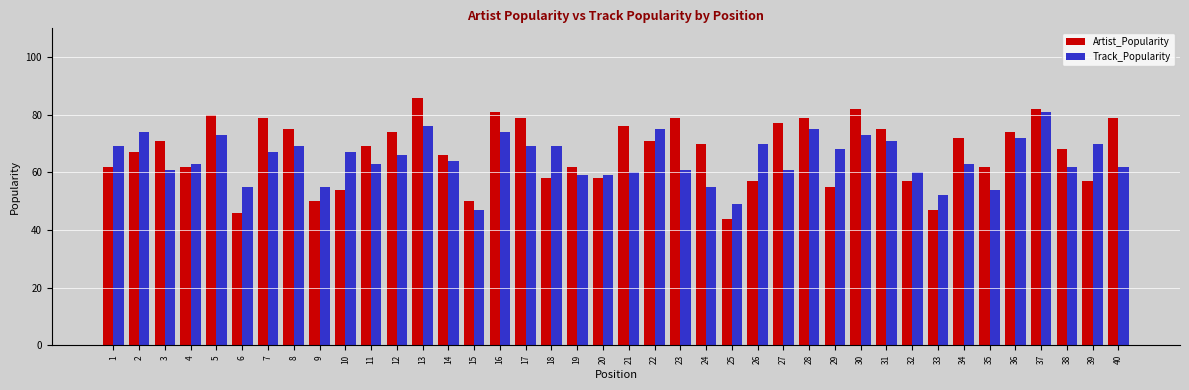

What is the value of the Artist_Popularity bar at the 33rd from the left?

47